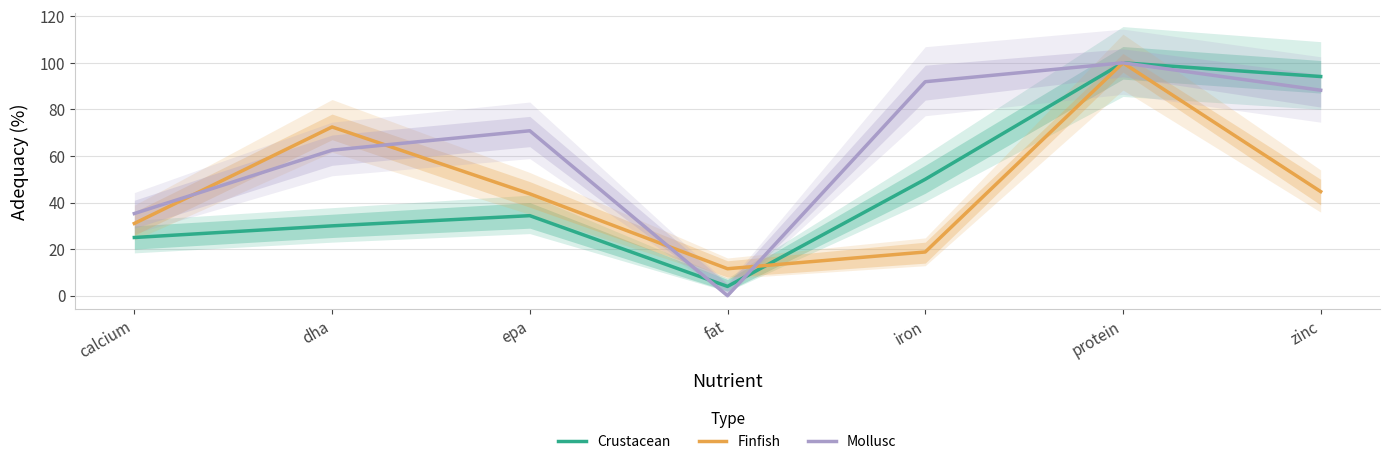

Reading left to right, what are all the values shown in this chart?

Crustacean: 25.0	30.0	34.4	4.0	50.0	100.0	94.1
Finfish: 31.0	72.5	43.8	11.6	18.8	100.0	44.7
Mollusc: 35.3	62.5	70.8	0.0	91.9	100.0	88.2